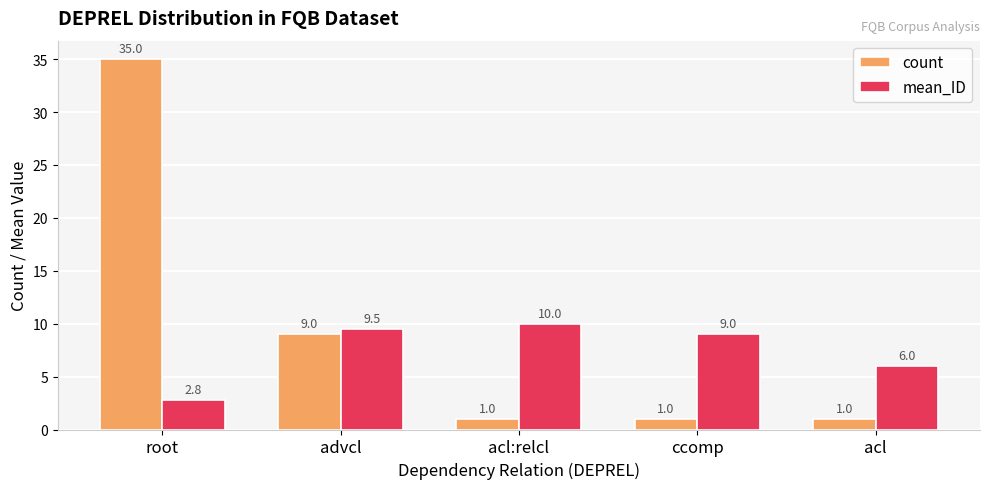

Which category has the highest value in the count series?

root